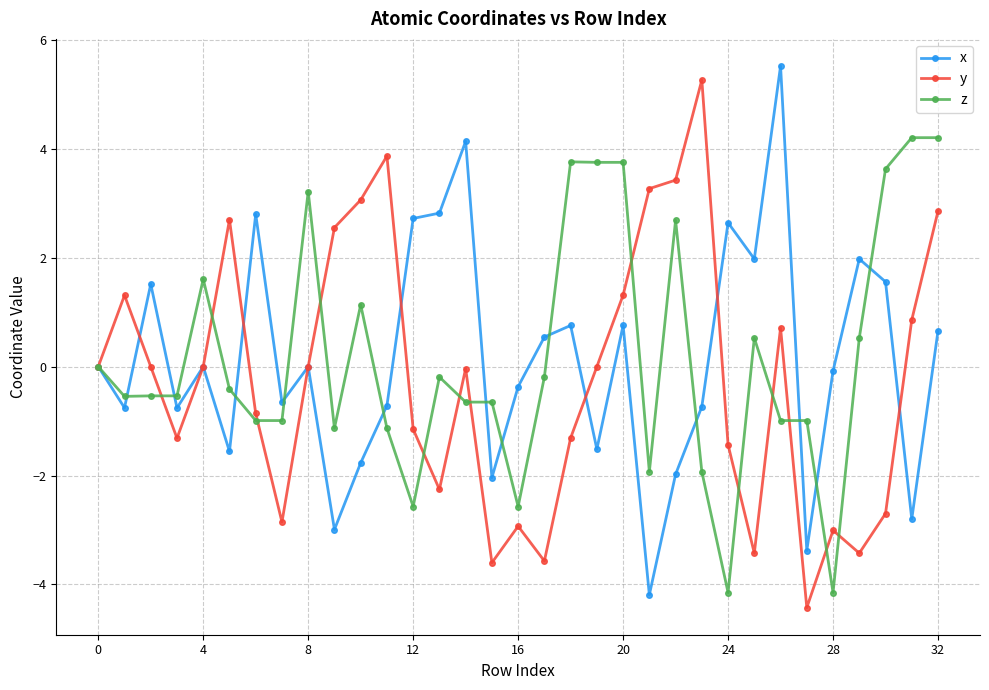

True or false: y and x cross at least once.

True